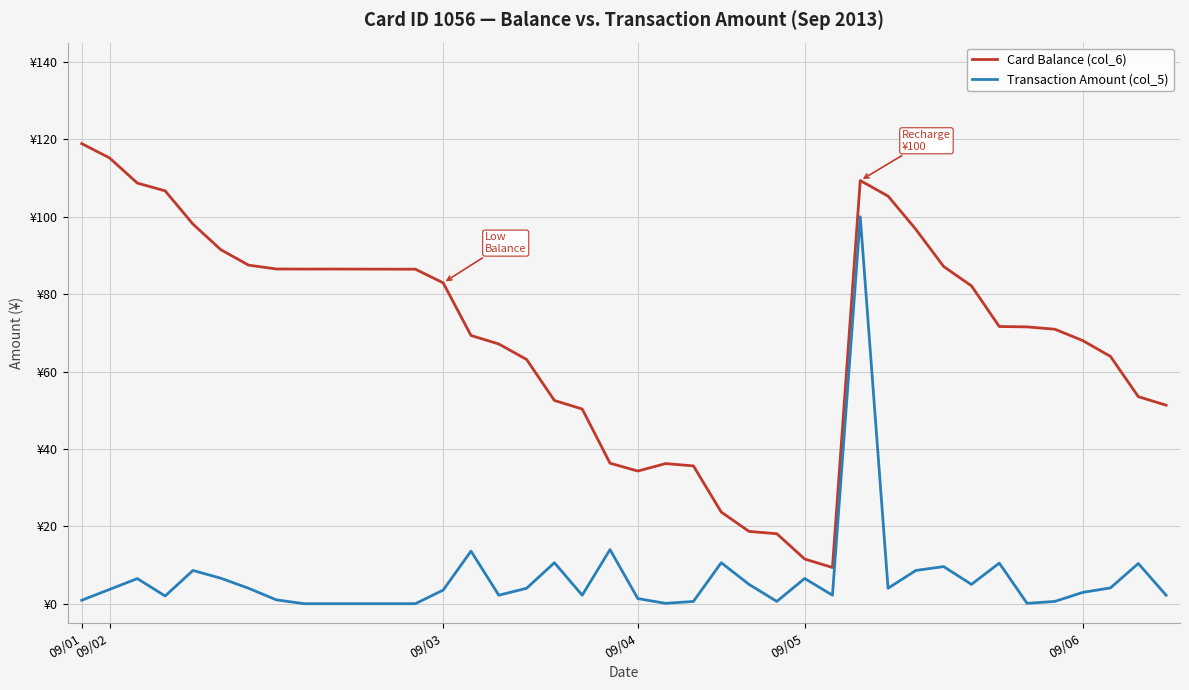

Is this an area chart (filled region under the line)?

No